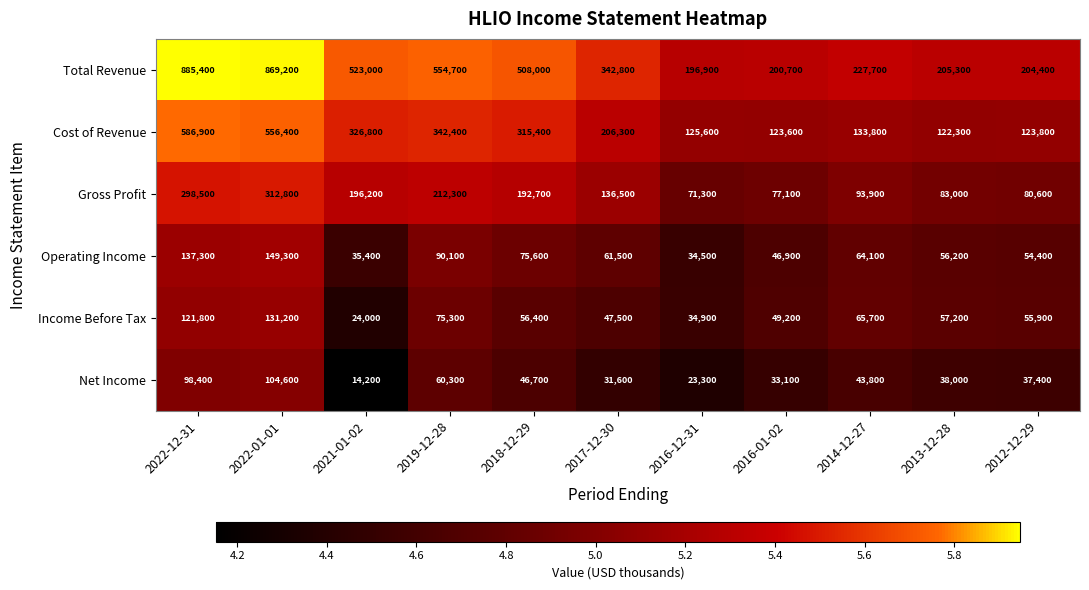

Count the number of categories in the chart.

11